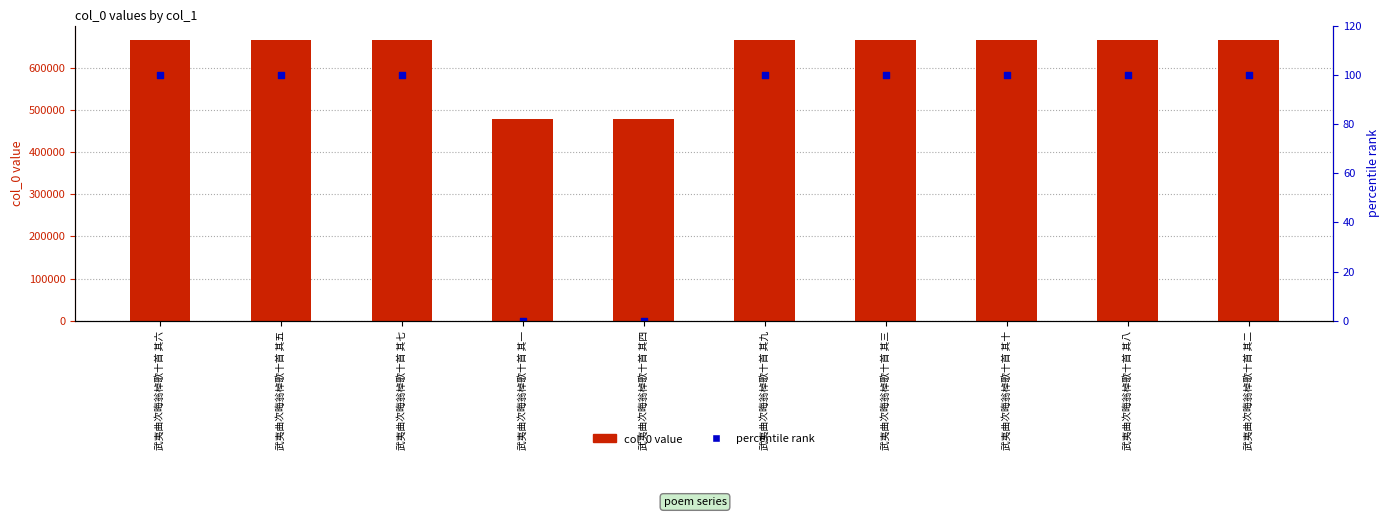

Which series reaches the minimum Y coordinate?

percentile rank